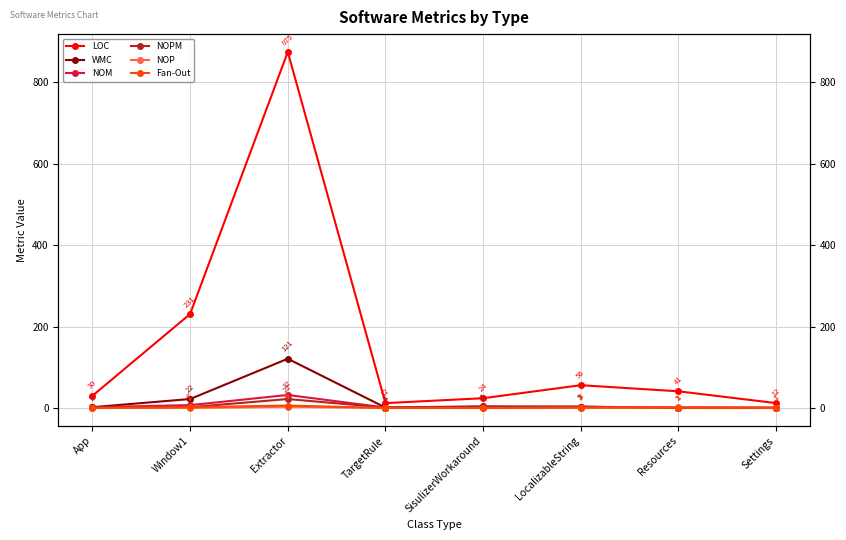

At which label is Fan-Out closest to 3?

Window1